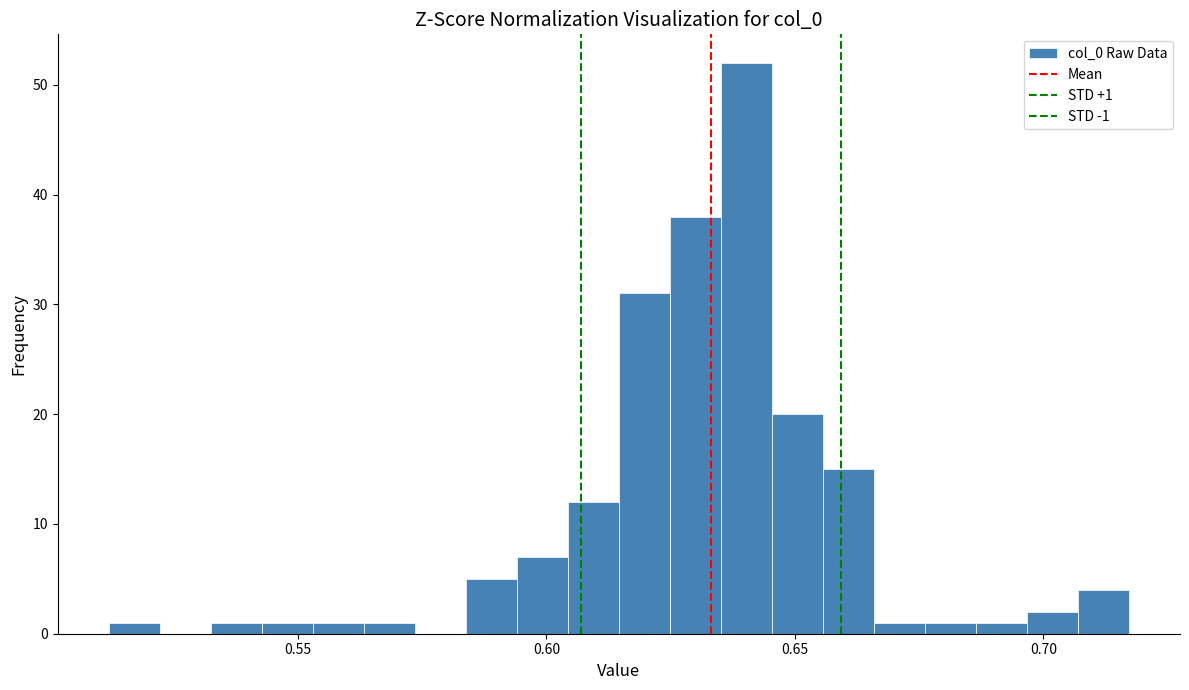

Around what value on the x-axis is the tallest bar? Give the approximate position of its centre, as read against the axis.

0.640